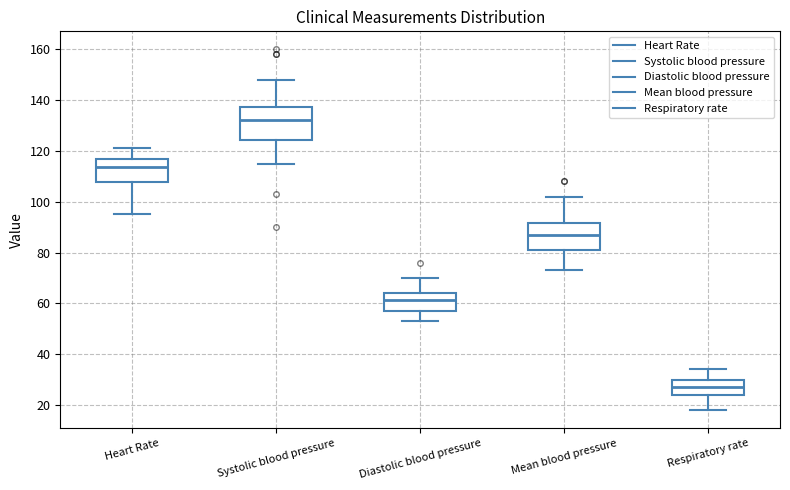

Which box is the tallest, from its lower edge to its upper edge?

Systolic blood pressure